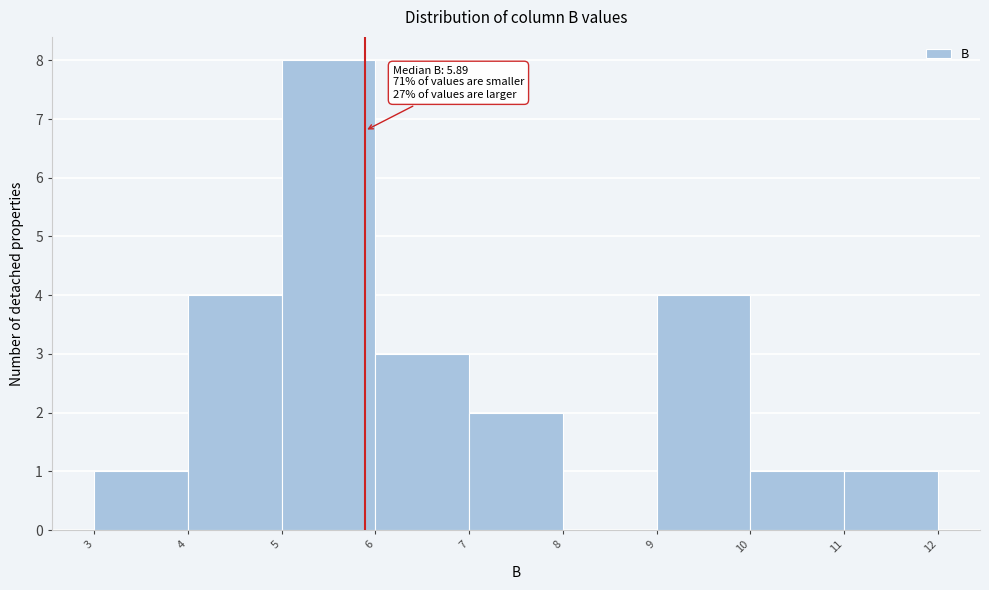

Over which range of the x-axis is the bar tallest?

5 to 6